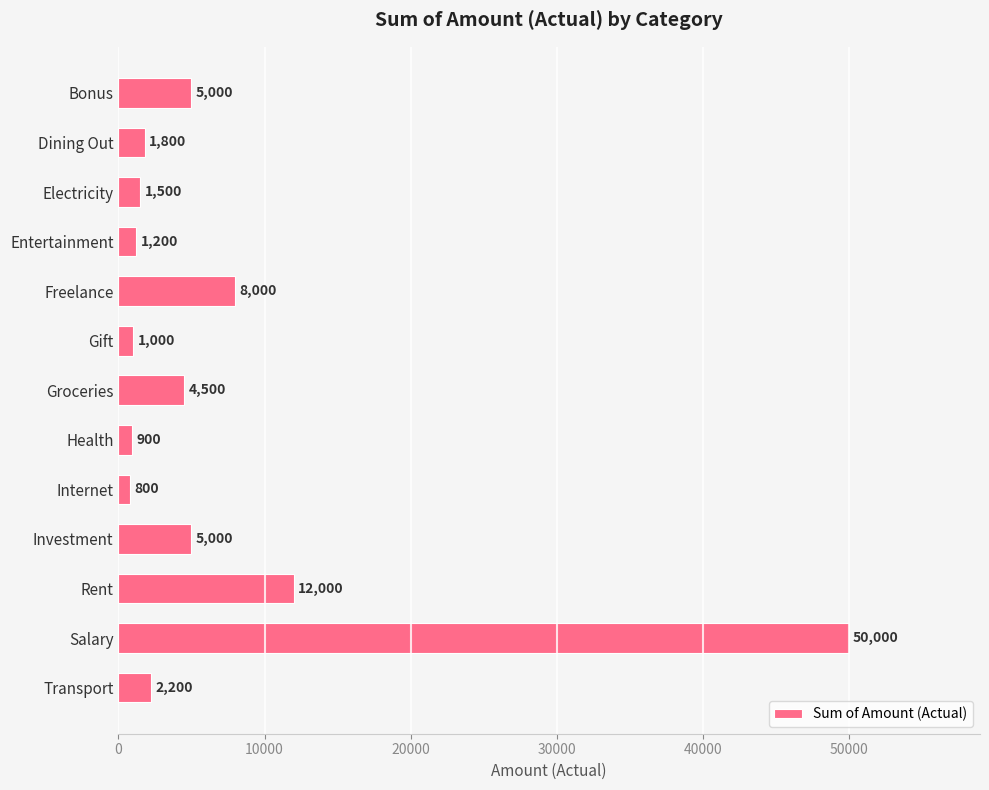

Which label corresponds to the largest value in the chart?

Salary